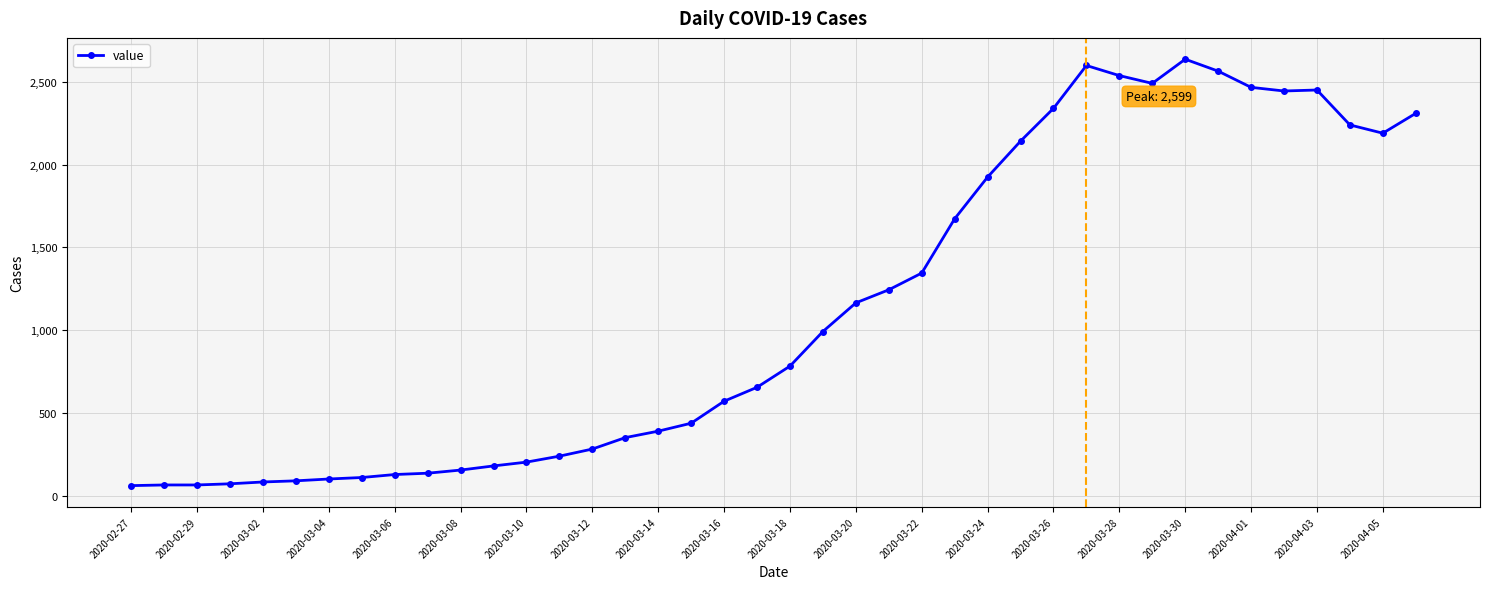

How many lines are shown in the chart?

1